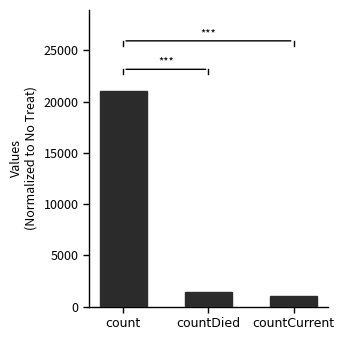

At which category does the chart reach its peak across all series?

count